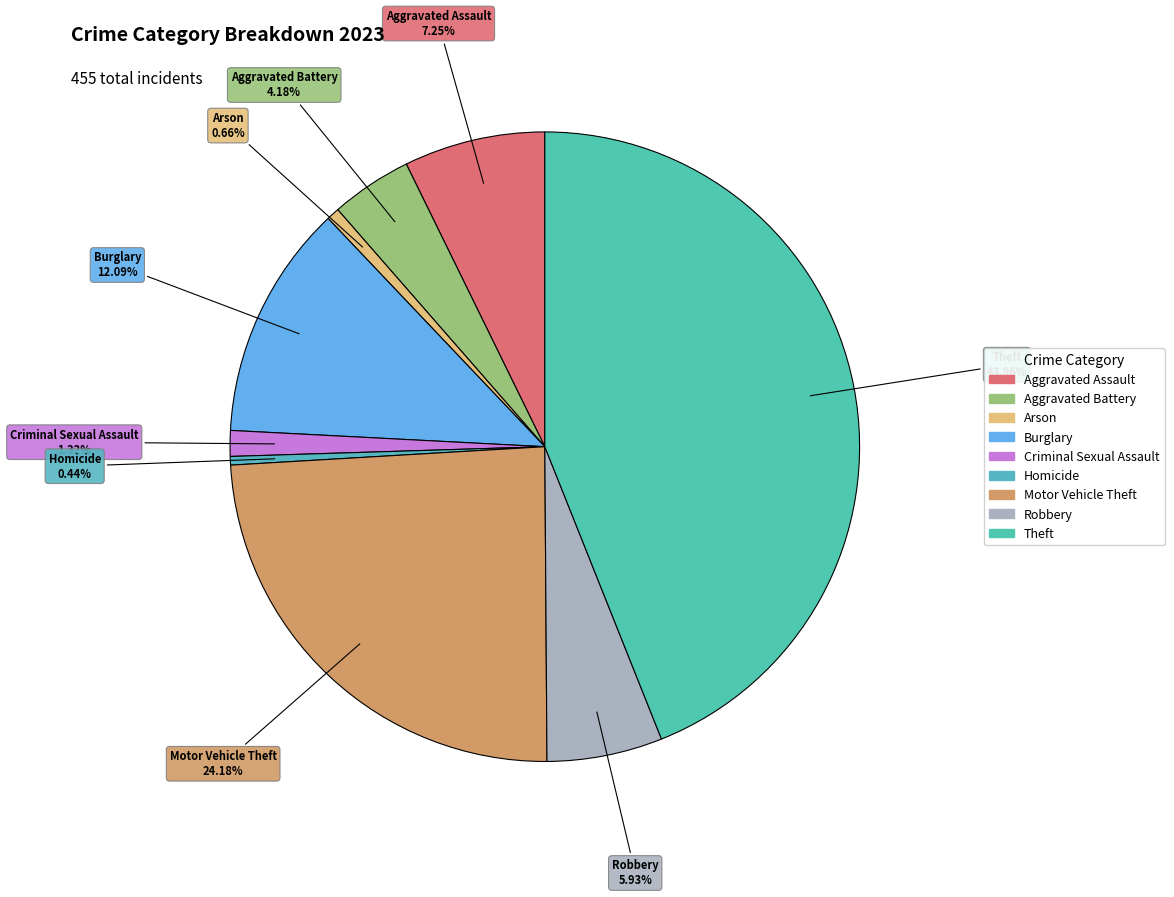

What portion of the pie excludes Robbery?

94.1%